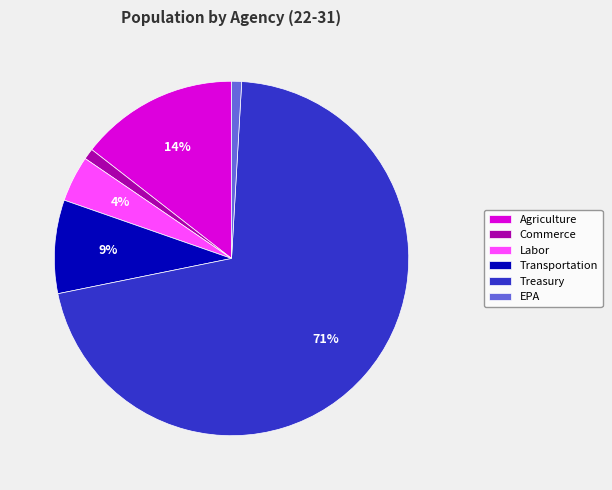

Which slice represents more than half of the pie?

Treasury